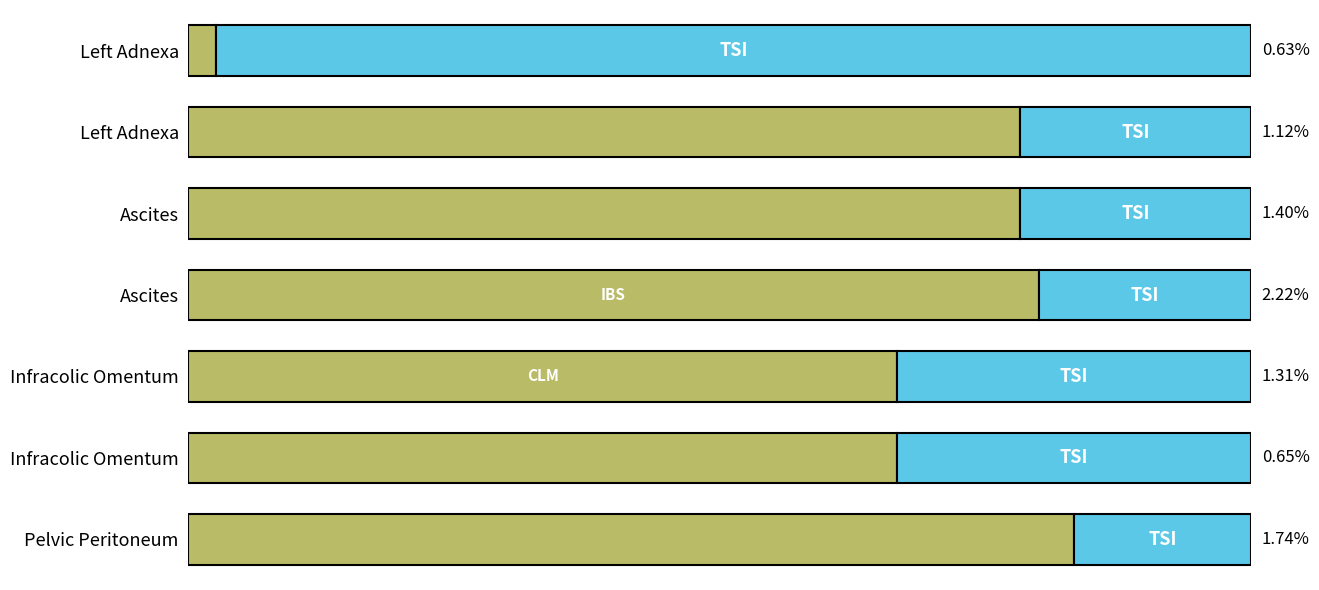

Reading right to left, transcribe all the data shown in this chart.

CLM/IBS: 83.3	66.7	66.7	80.0	78.3	78.2	2.6
TSI: 16.7	33.3	33.3	20.0	21.7	21.8	97.4